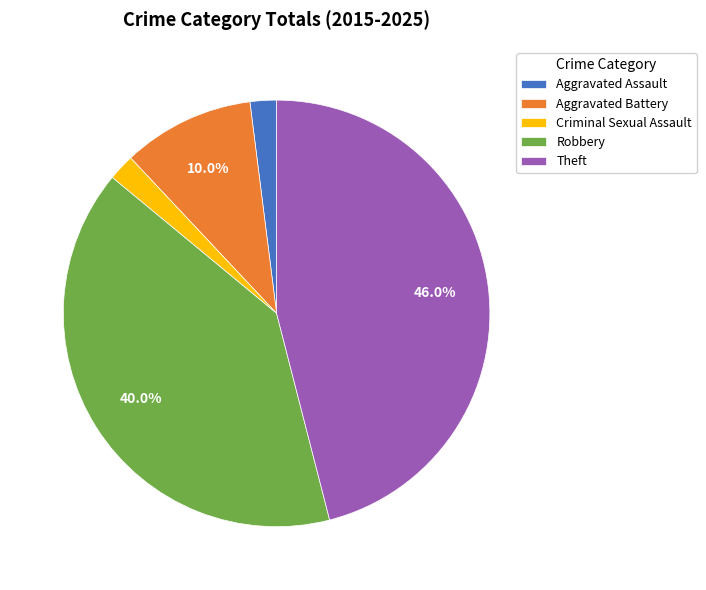

What portion of the pie excludes Theft?

54.0%